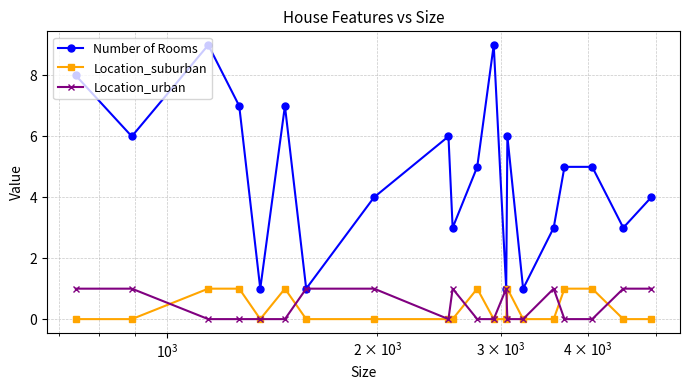

True or false: Location_suburban and Number of Rooms cross at least once.

False